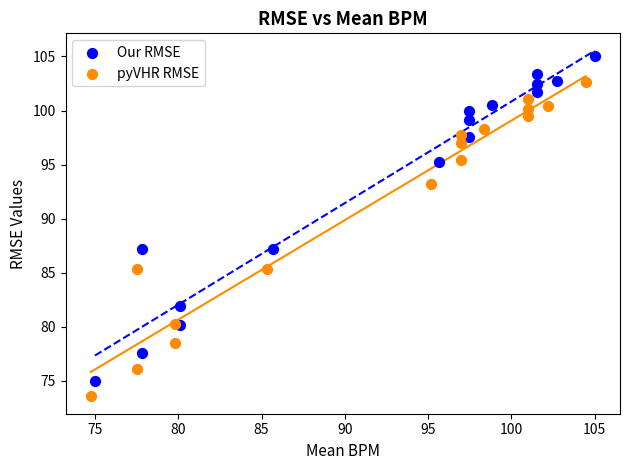

Which series reaches the maximum Y coordinate?

Our RMSE